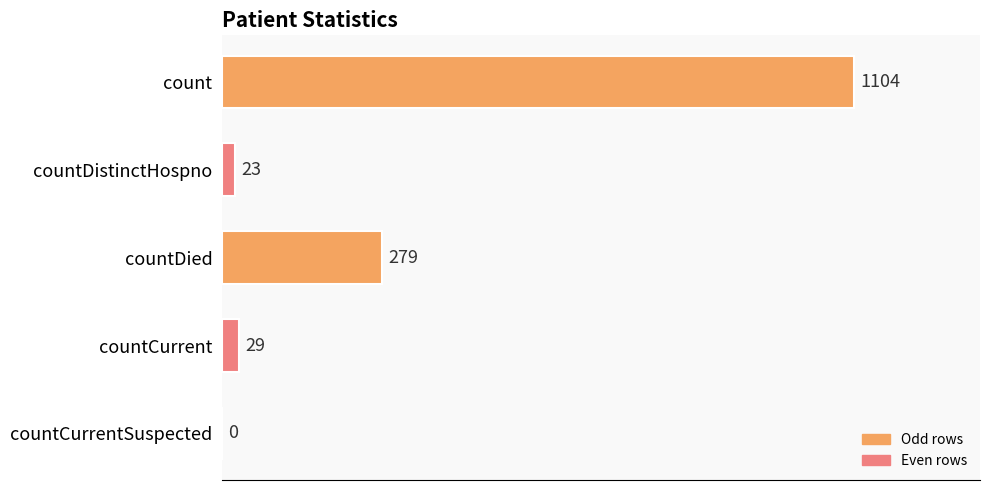

The chart shows a value of 279 at countDied. True or false?

True